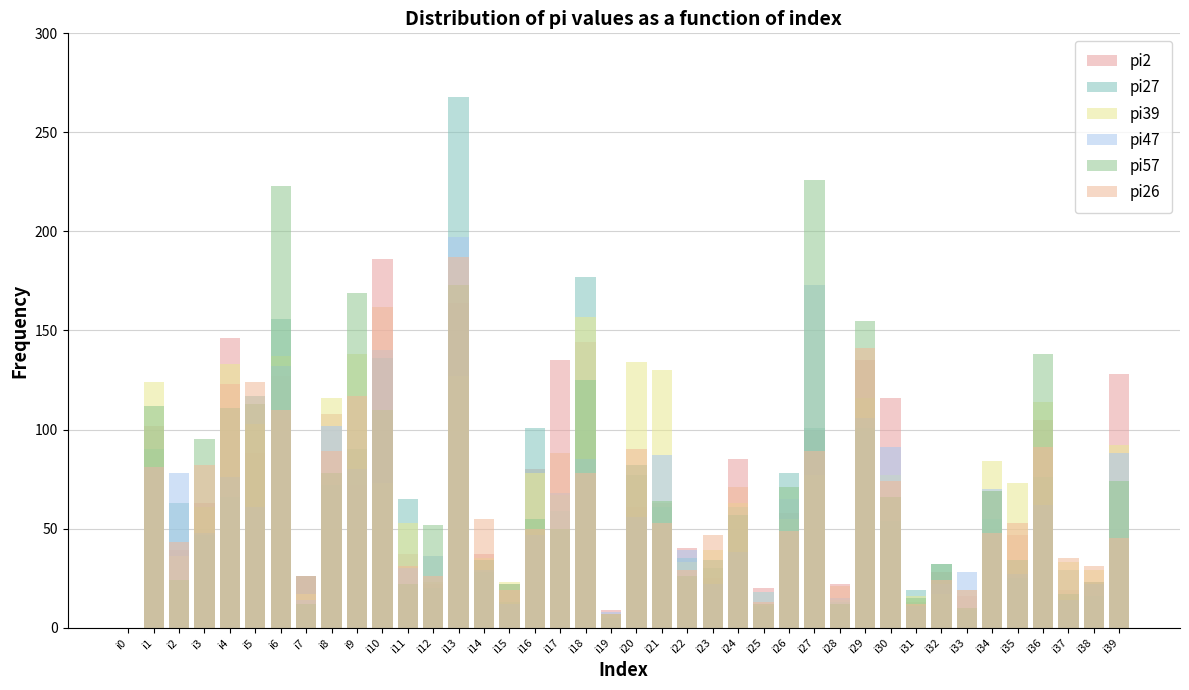

Reading left to right, list all the values displayed in this chart.

pi2: i0=0	i1=102	i2=39	i3=63	i4=146	i5=88	i6=127	i7=26	i8=108	i9=72	i10=186	i11=37	i12=22	i13=164	i14=37	i15=22	i16=80	i17=135	i18=144	i19=9	i20=61	i21=63	i22=40	i23=25	i24=85	i25=20	i26=58	i27=100	i28=22	i29=135	i30=116	i31=13	i32=28	i33=16	i34=69	i35=47	i36=105	i37=19	i38=23	i39=128
pi27: i0=0	i1=90	i2=63	i3=47	i4=66	i5=117	i6=156	i7=26	i8=72	i9=90	i10=136	i11=65	i12=20	i13=268	i14=28	i15=13	i16=101	i17=59	i18=177	i19=5	i20=77	i21=61	i22=35	i23=30	i24=61	i25=11	i26=78	i27=101	i28=13	i29=101	i30=54	i31=19	i32=32	i33=9	i34=55	i35=25	i36=76	i37=29	i38=16	i39=44
pi39: i0=0	i1=124	i2=36	i3=61	i4=133	i5=103	i6=137	i7=17	i8=116	i9=138	i10=73	i11=53	i12=23	i13=127	i14=35	i15=23	i16=78	i17=67	i18=157	i19=7	i20=134	i21=130	i22=33	i23=39	i24=63	i25=18	i26=55	i27=77	i28=14	i29=116	i30=77	i31=16	i32=17	i33=19	i34=84	i35=73	i36=114	i37=33	i38=29	i39=92
pi47: i0=0	i1=81	i2=78	i3=48	i4=76	i5=61	i6=132	i7=14	i8=102	i9=80	i10=140	i11=30	i12=36	i13=197	i14=29	i15=12	i16=47	i17=68	i18=85	i19=8	i20=56	i21=87	i22=39	i23=22	i24=38	i25=18	i26=65	i27=173	i28=15	i29=106	i30=91	i31=11	i32=22	i33=28	i34=70	i35=27	i36=62	i37=14	i38=22	i39=88
pi57: i0=0	i1=112	i2=24	i3=95	i4=111	i5=113	i6=223	i7=12	i8=78	i9=169	i10=110	i11=22	i12=52	i13=173	i14=34	i15=22	i16=55	i17=50	i18=125	i19=7	i20=82	i21=64	i22=26	i23=34	i24=57	i25=12	i26=71	i27=226	i28=12	i29=155	i30=66	i31=15	i32=32	i33=10	i34=69	i35=34	i36=138	i37=17	i38=23	i39=74
pi26: i0=0	i1=81	i2=43	i3=82	i4=123	i5=124	i6=110	i7=26	i8=89	i9=117	i10=162	i11=31	i12=26	i13=187	i14=55	i15=19	i16=50	i17=88	i18=78	i19=7	i20=90	i21=53	i22=29	i23=47	i24=71	i25=13	i26=49	i27=89	i28=21	i29=141	i30=74	i31=12	i32=24	i33=19	i34=48	i35=53	i36=91	i37=35	i38=31	i39=45